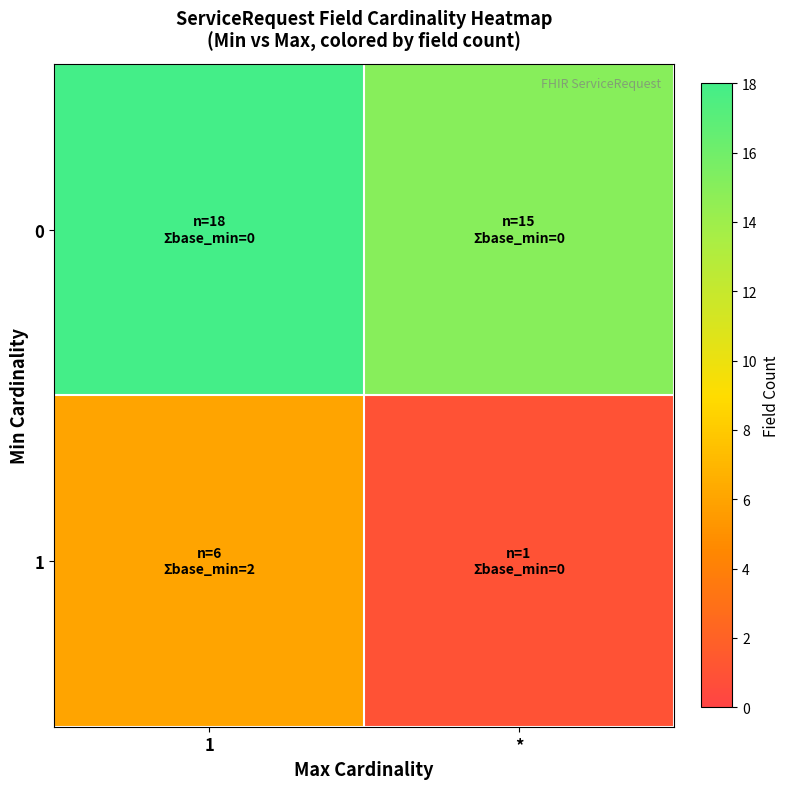

At 1, list the series in order from smallest to largest.

row_1, row_0